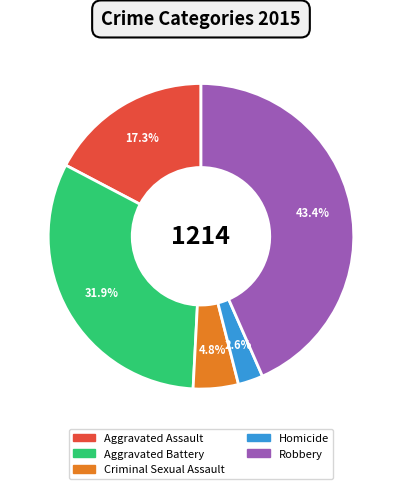

Combined, what portion of the pie is Aggravated Assault and Aggravated Battery?

49.2%